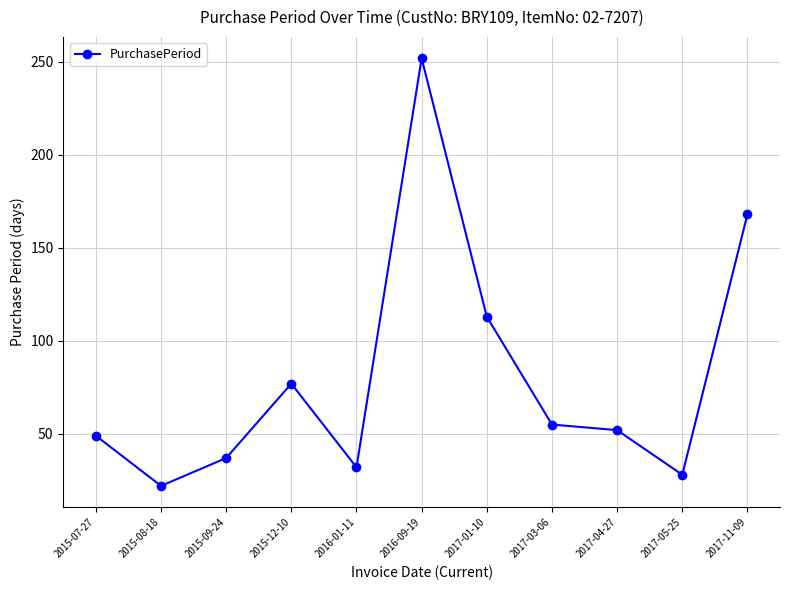

Reading left to right, transcribe all the data shown in this chart.

2015-07-27=49	2015-08-18=22	2015-09-24=37	2015-12-10=77	2016-01-11=32	2016-09-19=252	2017-01-10=113	2017-03-06=55	2017-04-27=52	2017-05-25=28	2017-11-09=168